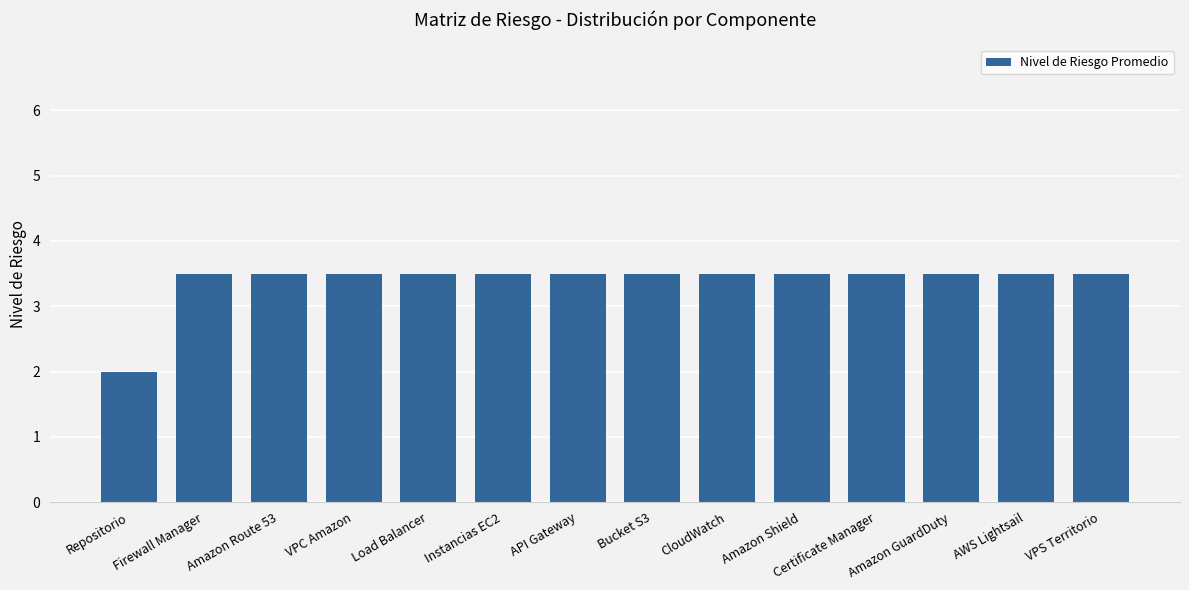

At which label is the value closest to 2?

Repositorio